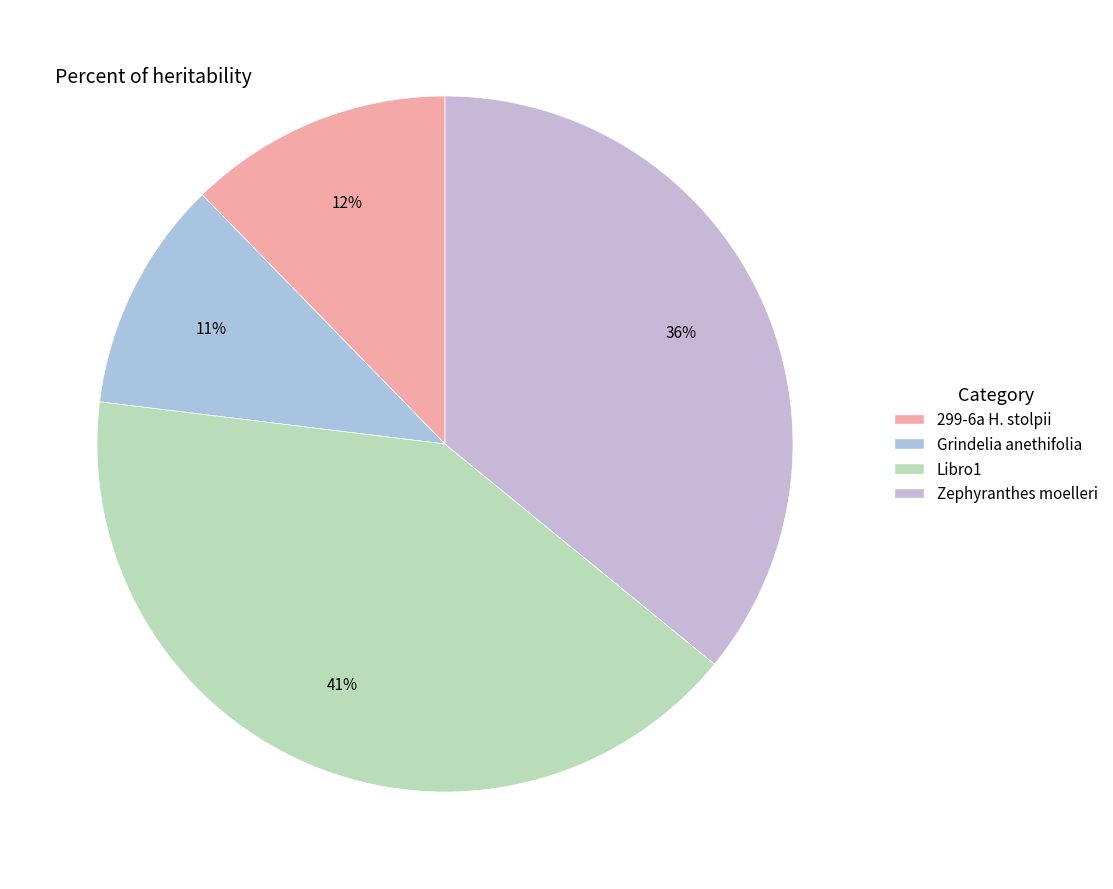

Rank the categories by value from lowest to highest.

Grindelia anethifolia, 299-6a H. stolpii, Zephyranthes moelleri, Libro1